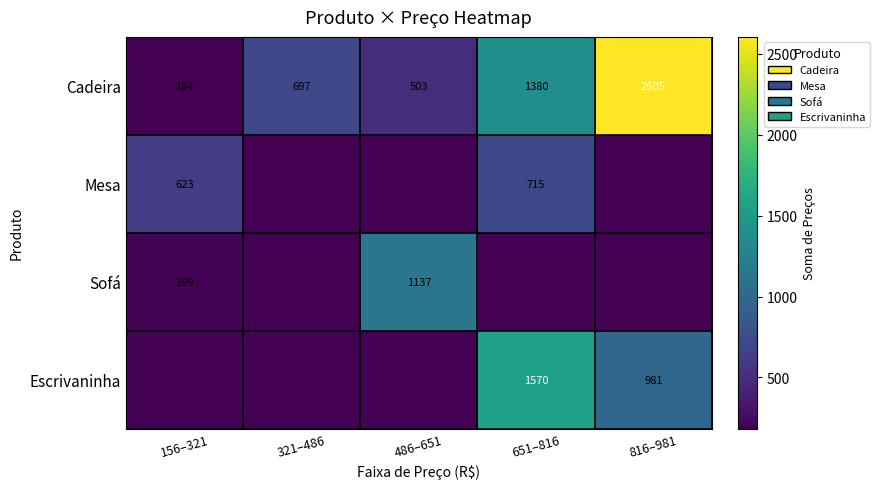

Rank the categories by Cadeira value from lowest to highest.

156–321, 486–651, 321–486, 651–816, 816–981